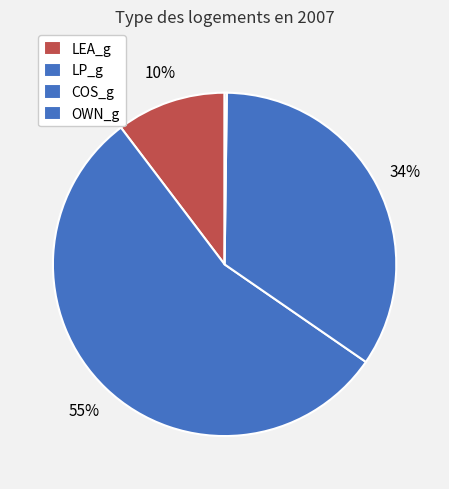

To the nearest percent, what percentage of the pie is LEA_g?

10%